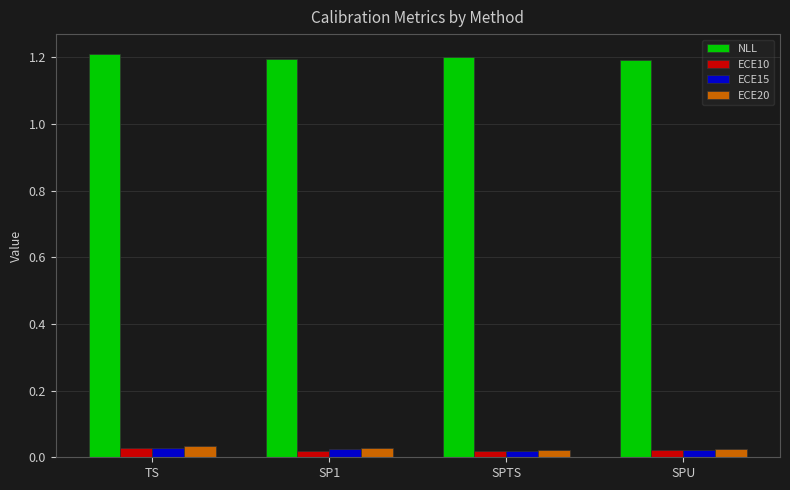

What is the total value across all series at TS?

1.3